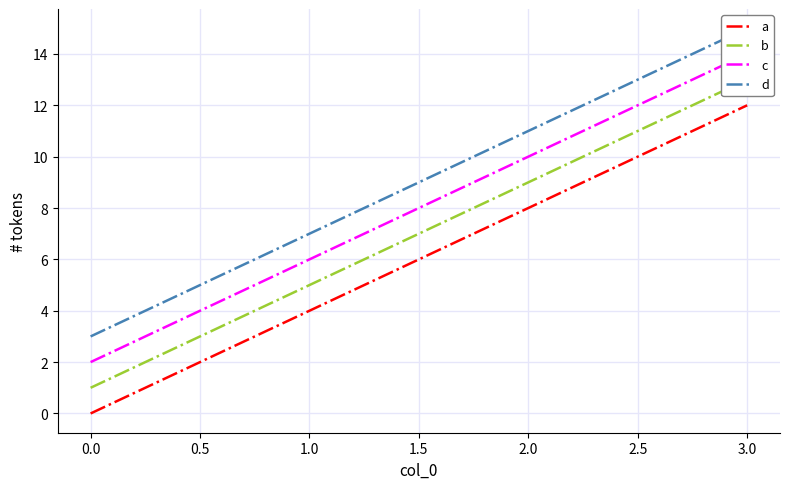

At which label does a reach its peak?

3.0